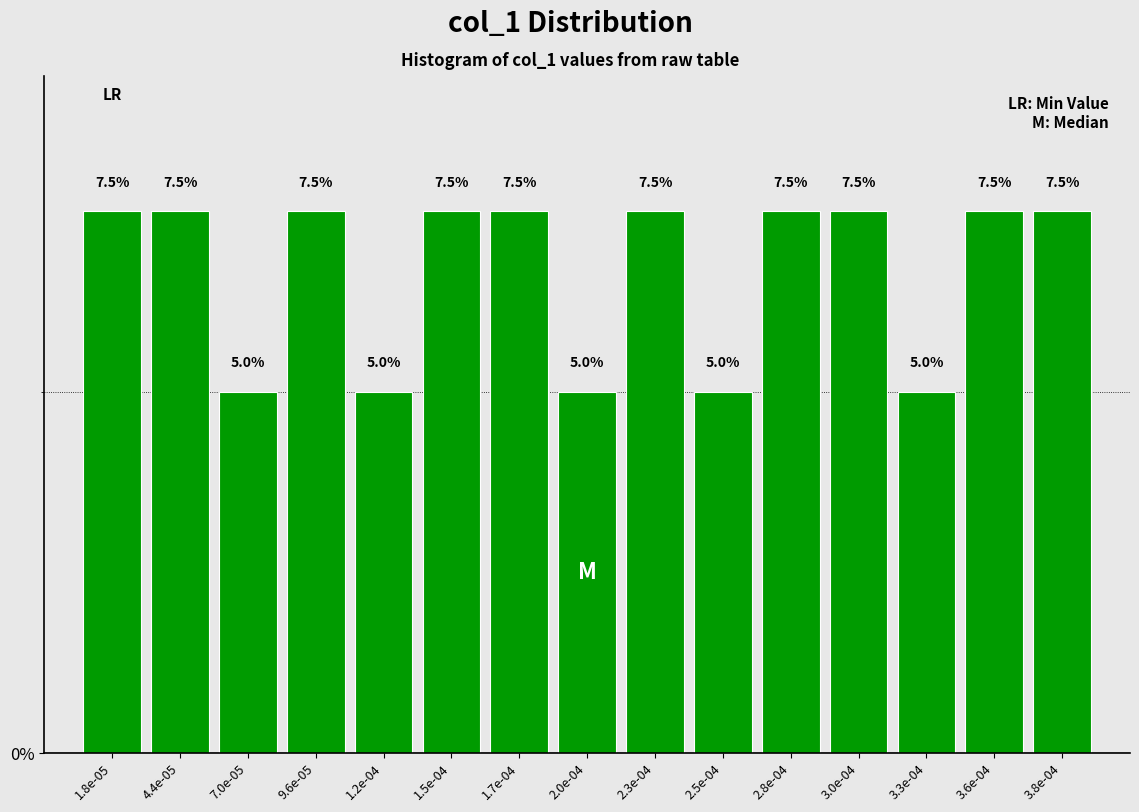

Reading right to left, list all the values displayed in this chart.

7.5	7.5	5.0	7.5	7.5	5.0	7.5	5.0	7.5	7.5	5.0	7.5	5.0	7.5	7.5